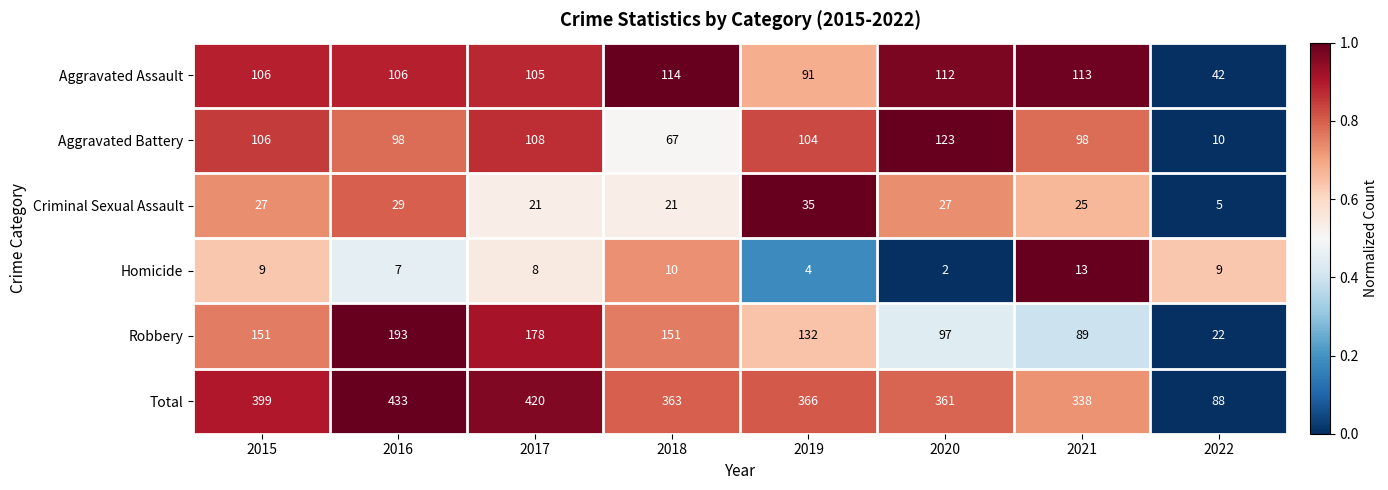

The value of Aggravated Assault at 2015 is 106. True or false?

True